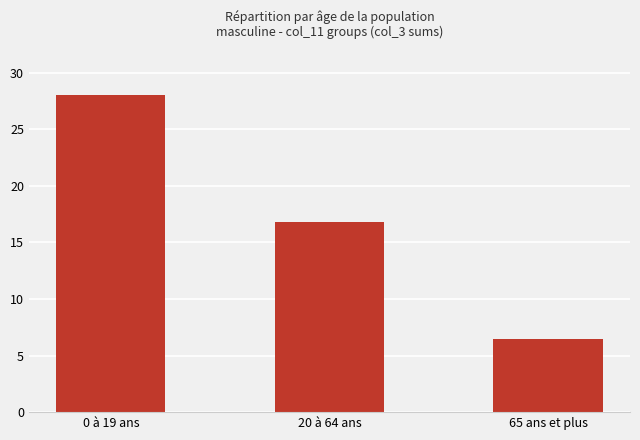

Which category has the lowest value across all series?

65 ans et plus